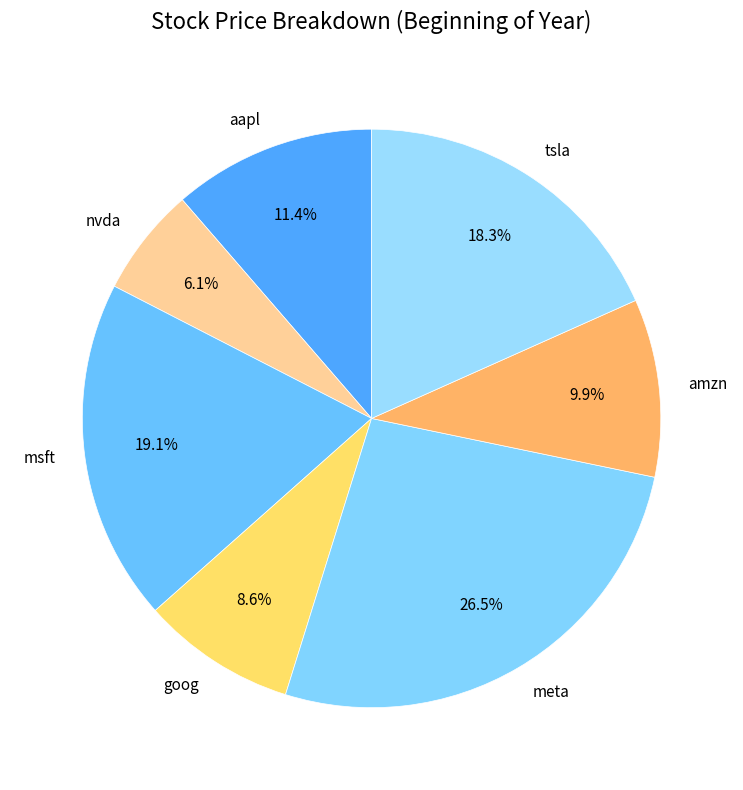

True or false: tsla accounts for 25% of the total.

False